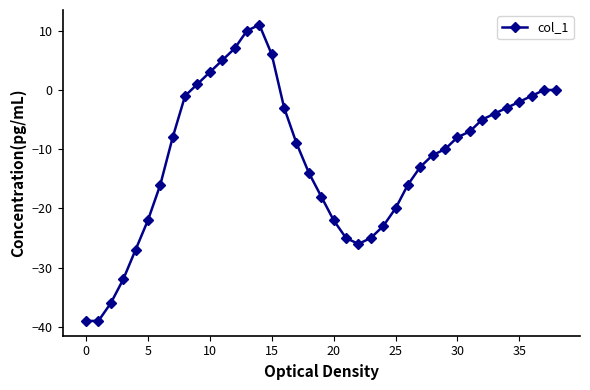

Reading right to left, list all the values displayed in this chart.

0	0	-1	-2	-3	-4	-5	-7	-8	-10	-11	-13	-16	-20	-23	-25	-26	-25	-22	-18	-14	-9	-3	6	11	10	7	5	3	1	-1	-8	-16	-22	-27	-32	-36	-39	-39